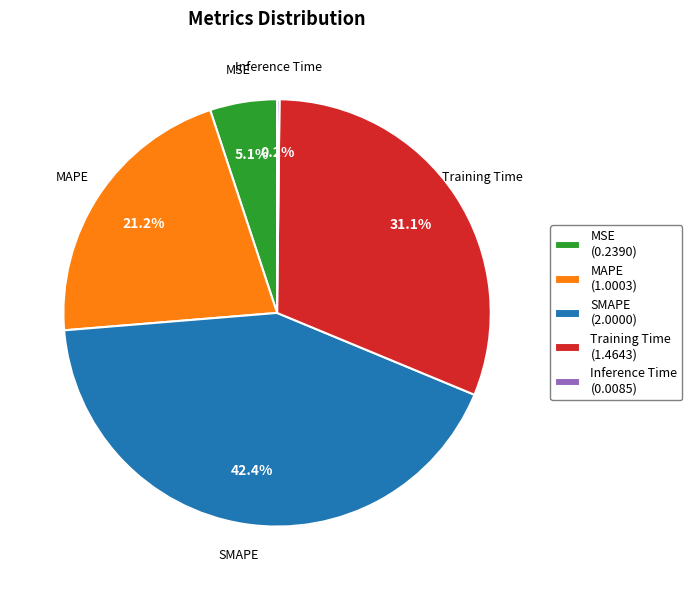

What percentage is the SMAPE slice, to the nearest percent?

42%